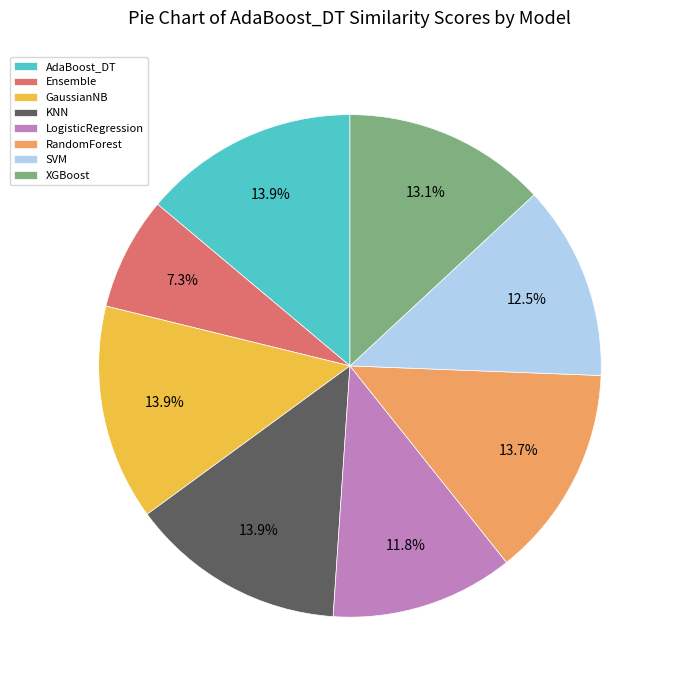

The RandomForest slice represents 9% of the pie. True or false?

False